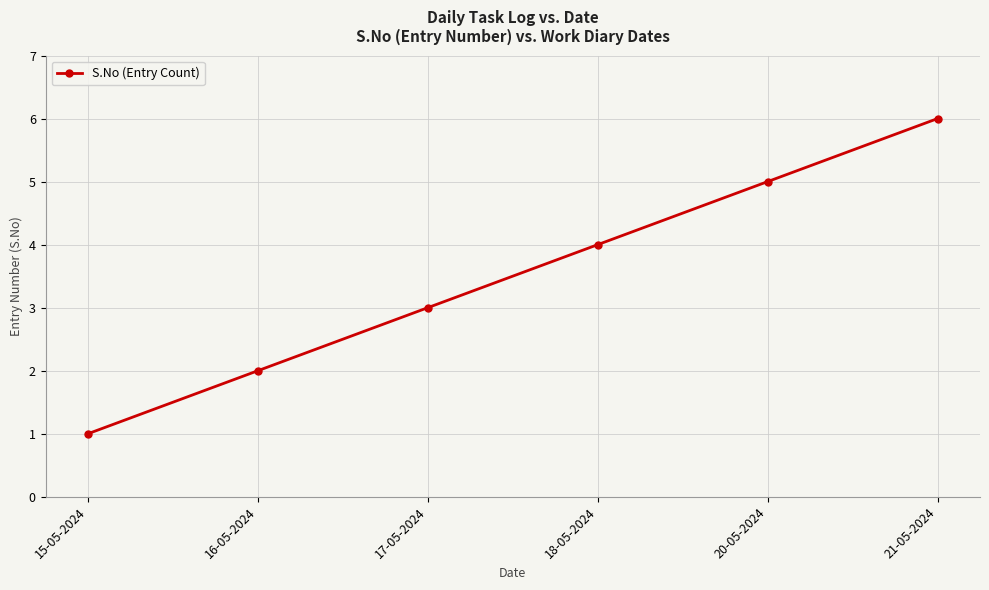

What is the approximate value at 20-05-2024?

5